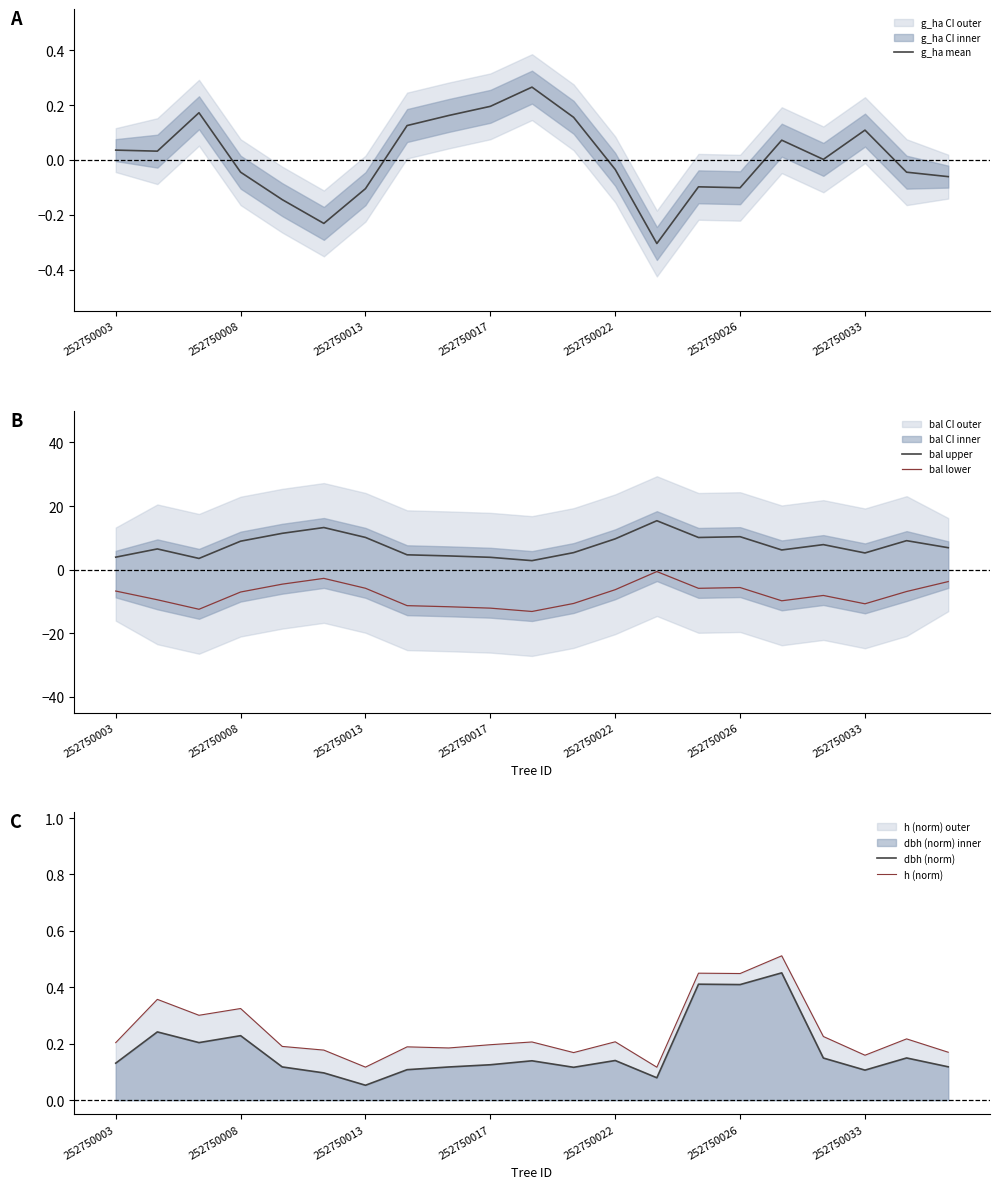

What are all the series names shown in the legend?

g_ha mean, bal upper, bal lower, dbh (norm), h (norm)